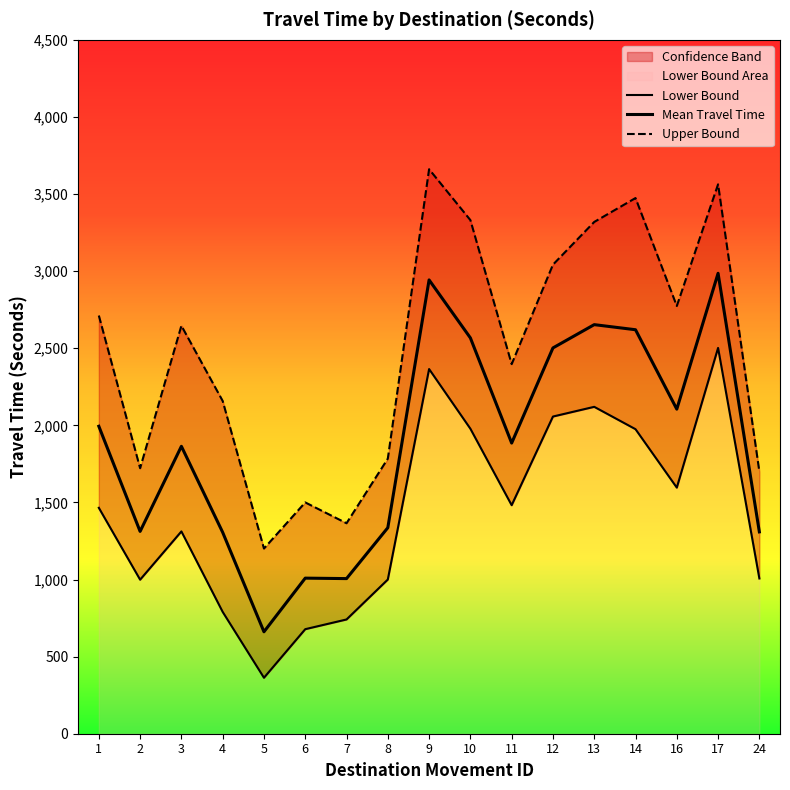

At which label does Mean Travel Time reach its minimum?

5